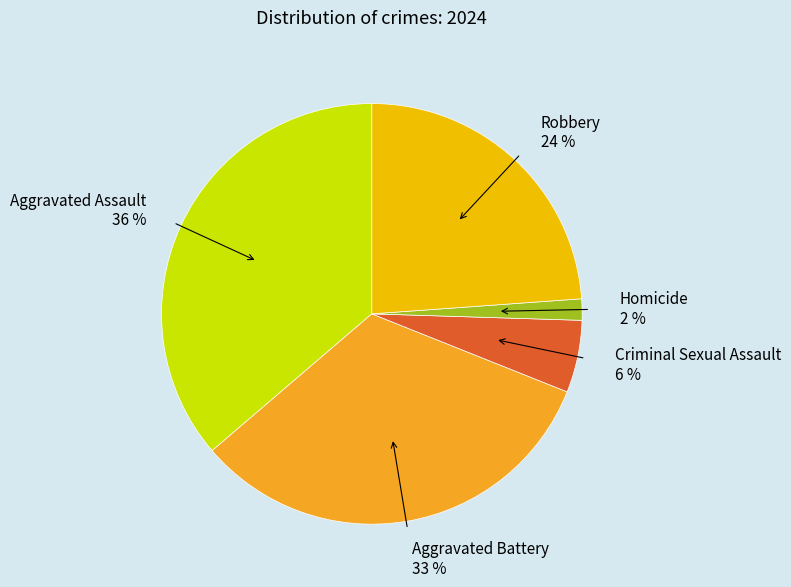

True or false: Criminal Sexual Assault accounts for 1% of the total.

False